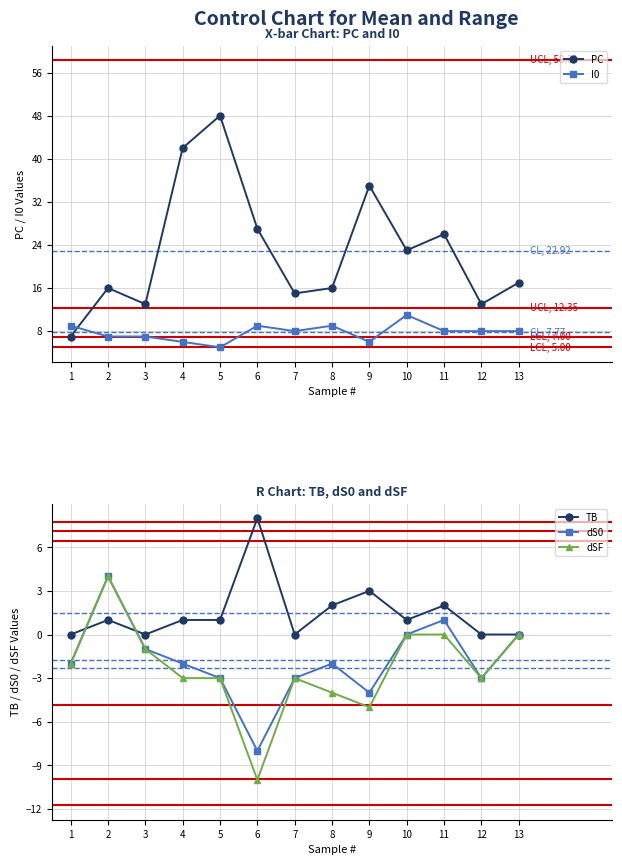

How many data points in dS0 are above -2?

5